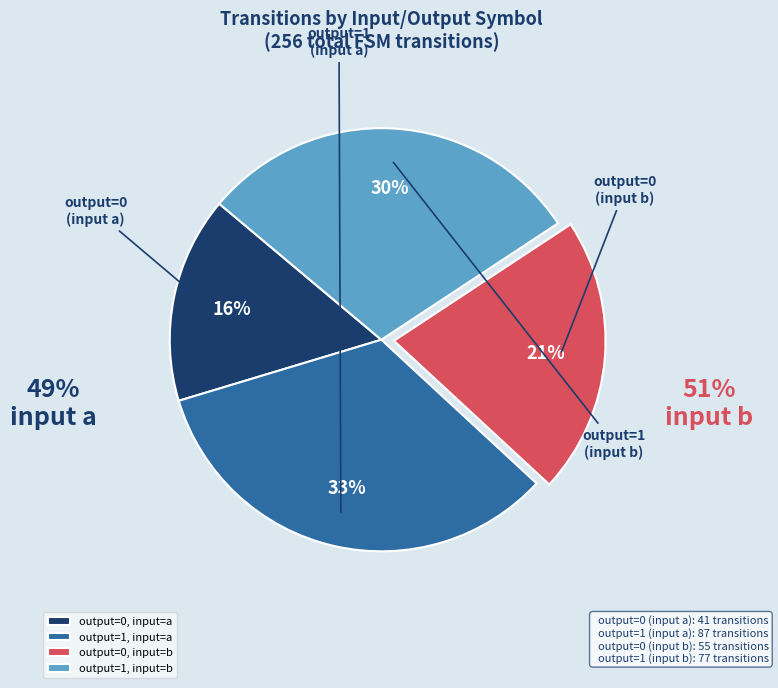

To the nearest percent, what is the average slice percentage?

25%